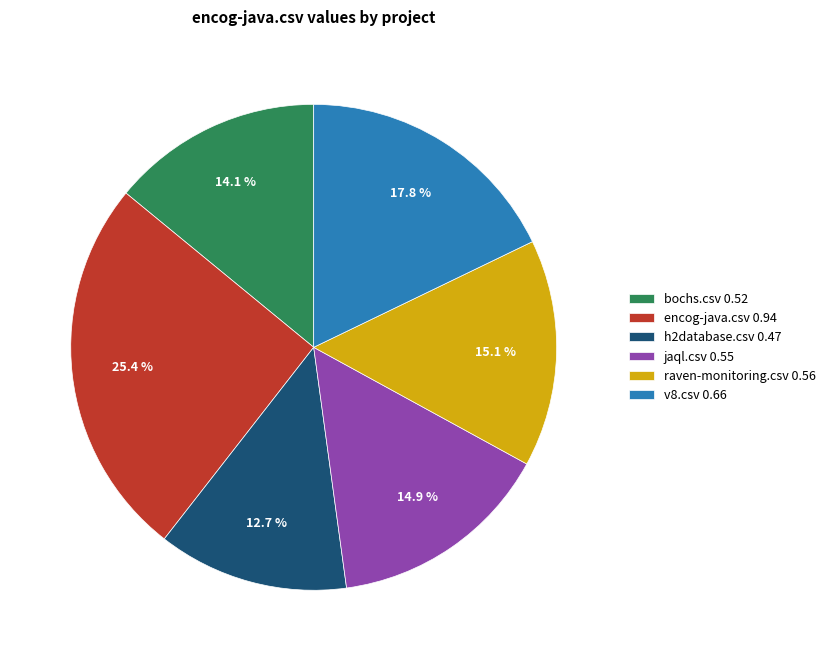

Is it true that jaql.csv is 23% of the pie?

False